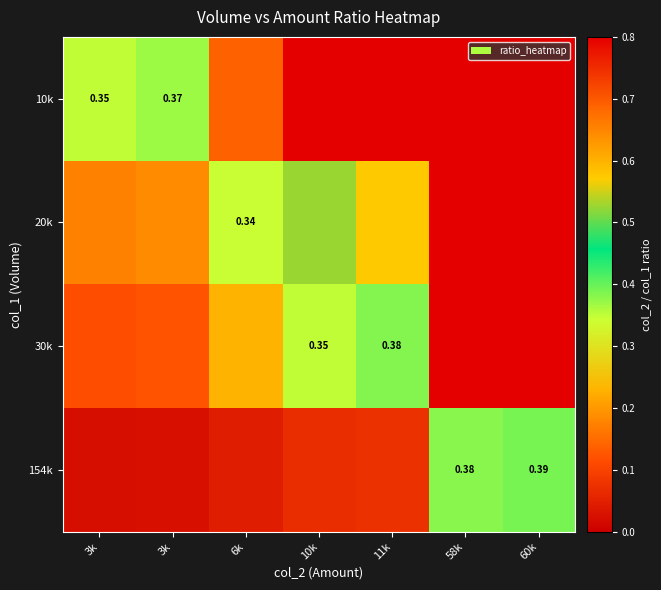

True or false: 30k has a value of 0.6 at 10k.

False